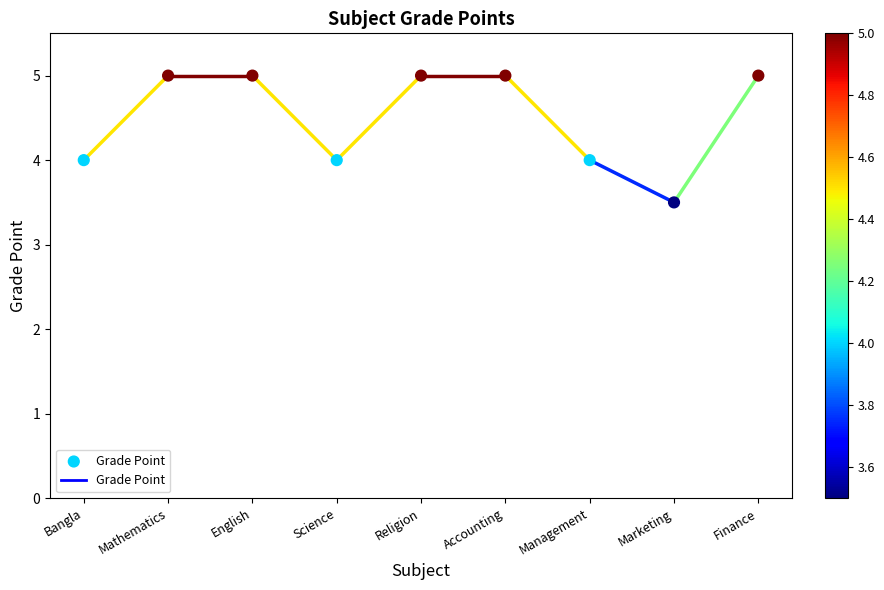

What is the average Y value?

4.5